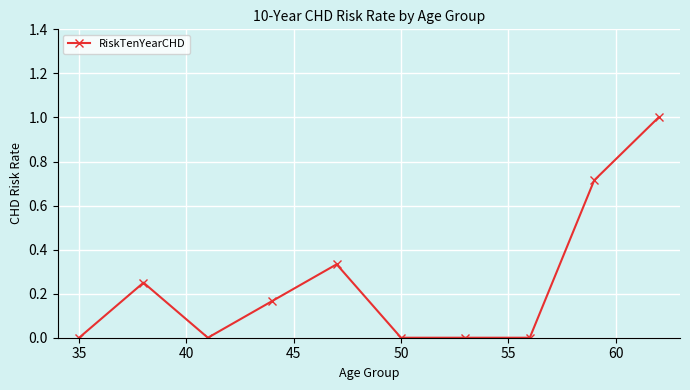

What is the sum of all values?

2.5